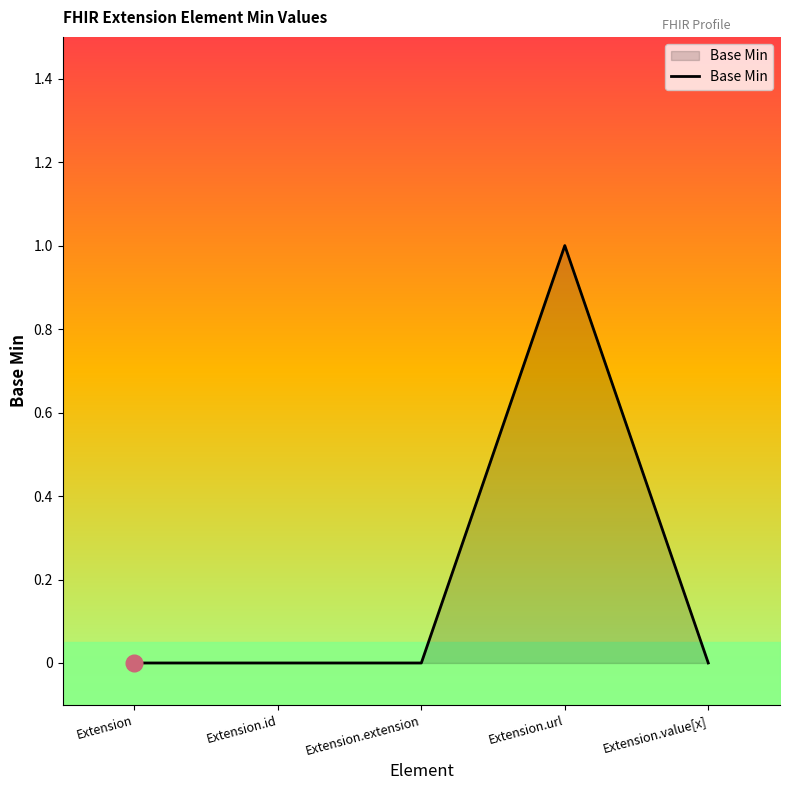

Reading left to right, transcribe all the data shown in this chart.

0	0	0	1	0